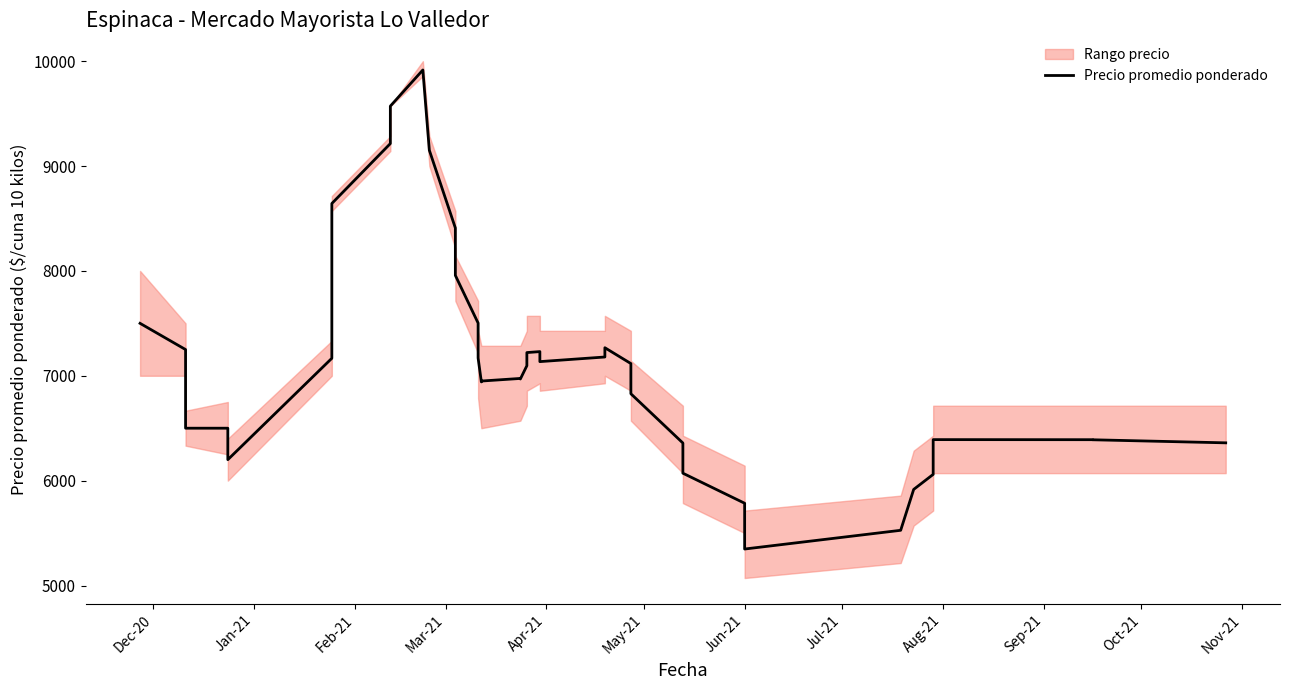

At which label does the data first exceed 7116?

Dec-20